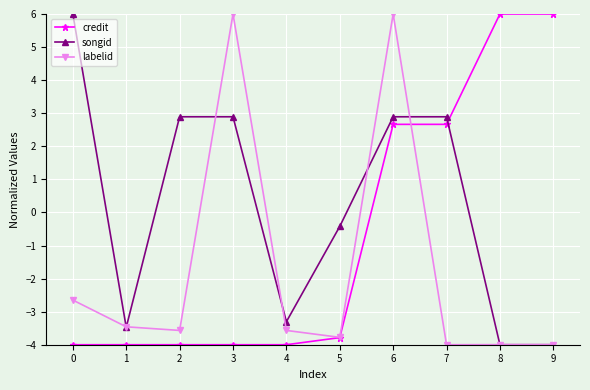

List the series in order of their overall mean, highest first.

songid, credit, labelid